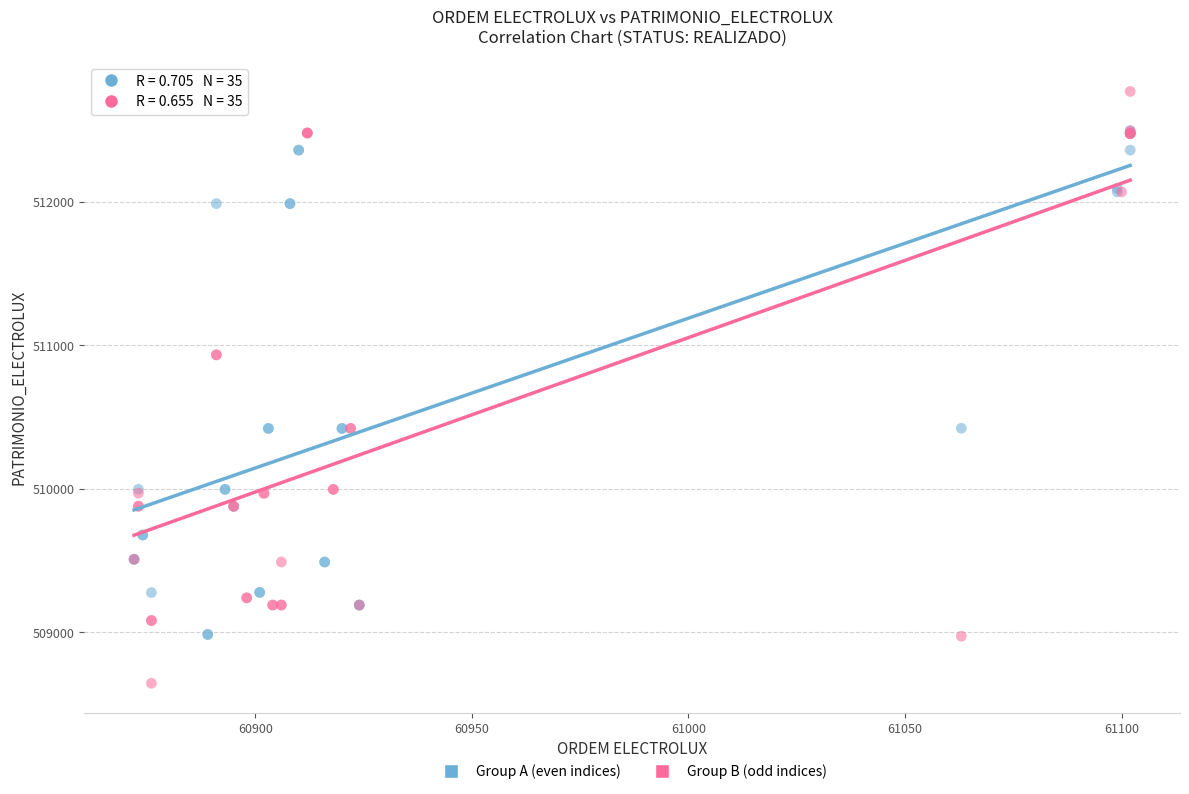

Which series contains the lowest Y value?

Group B (odd indices)